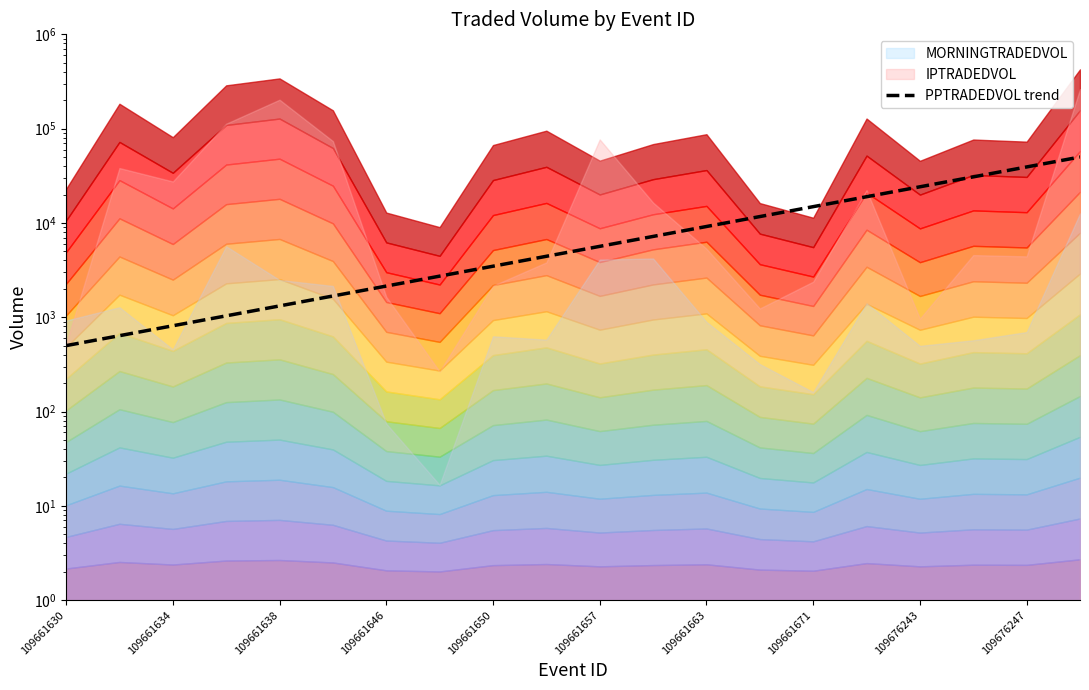

What is the difference between the second highest and minimum values?

38738.0